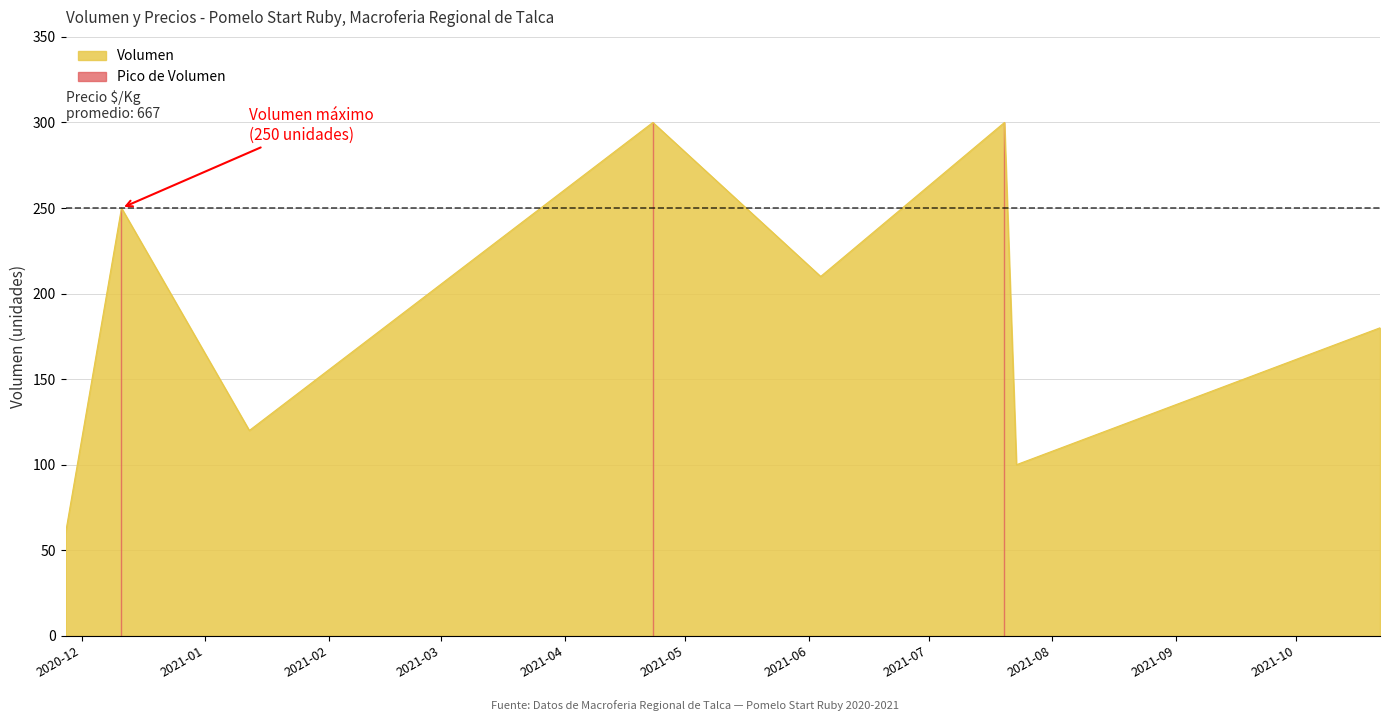

List the labels in order of value, largest first.

2021-04-23, 2021-07-20, 2020-12-11, 2021-06-04, 2021-10-22, 2021-01-12, 2021-07-23, 2020-11-27